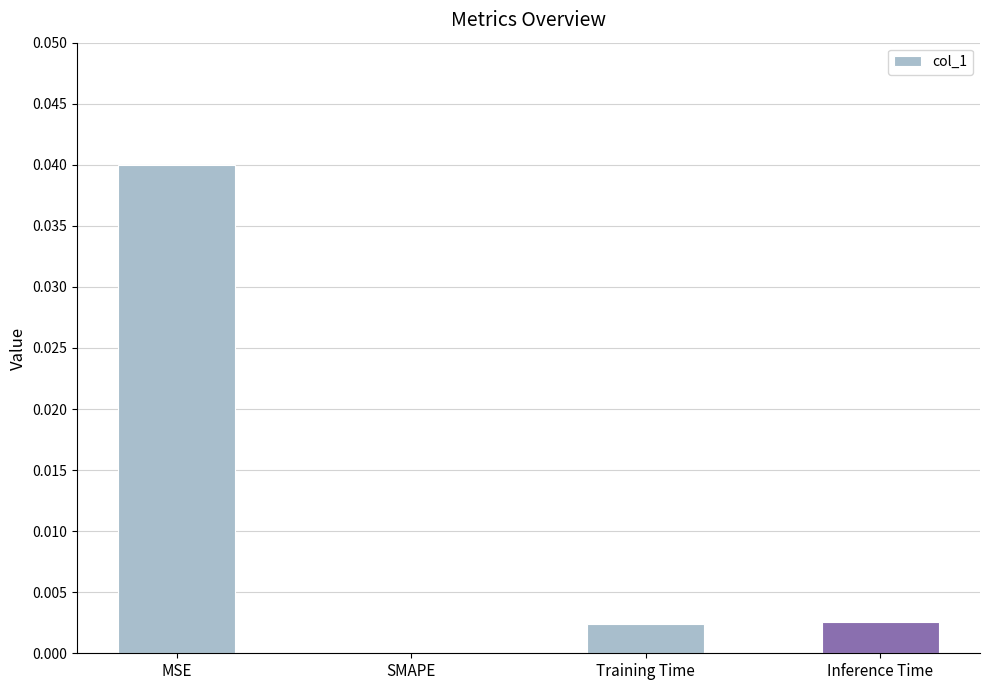

Between Inference Time and MSE, which is larger?

MSE